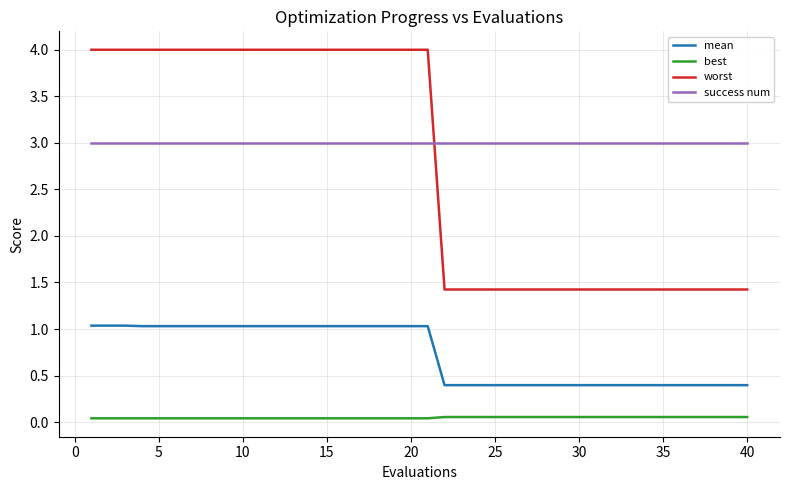

True or false: best and mean intersect in this chart.

False